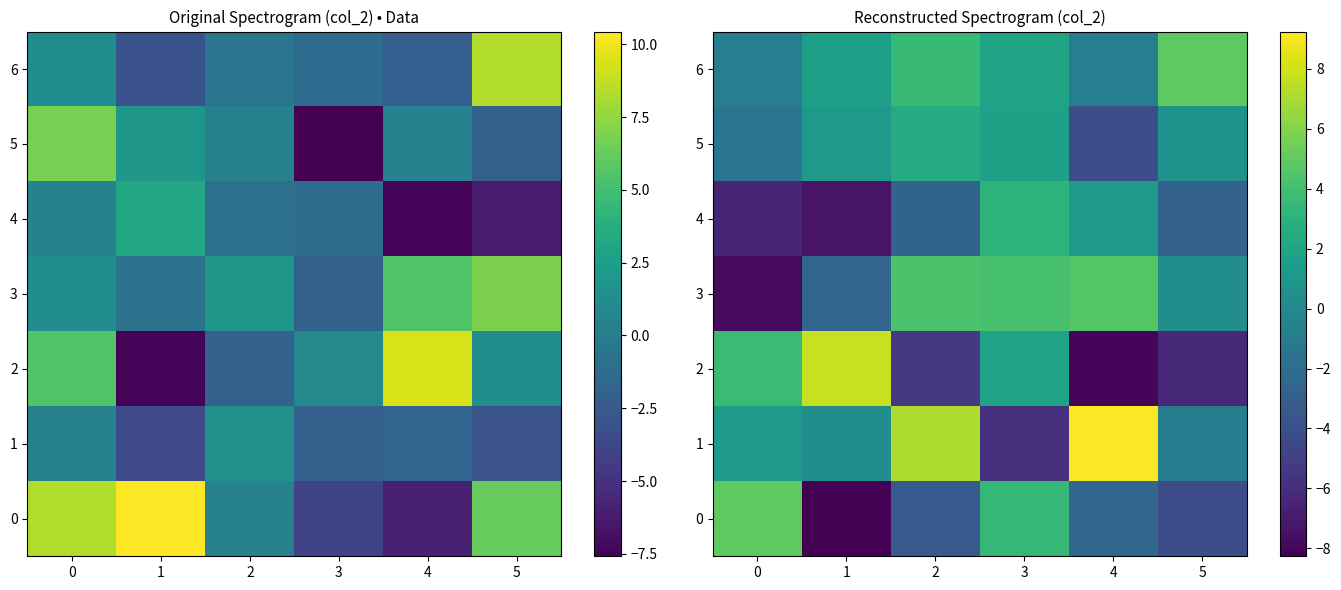

Which has a higher value, 2 or 1?

2